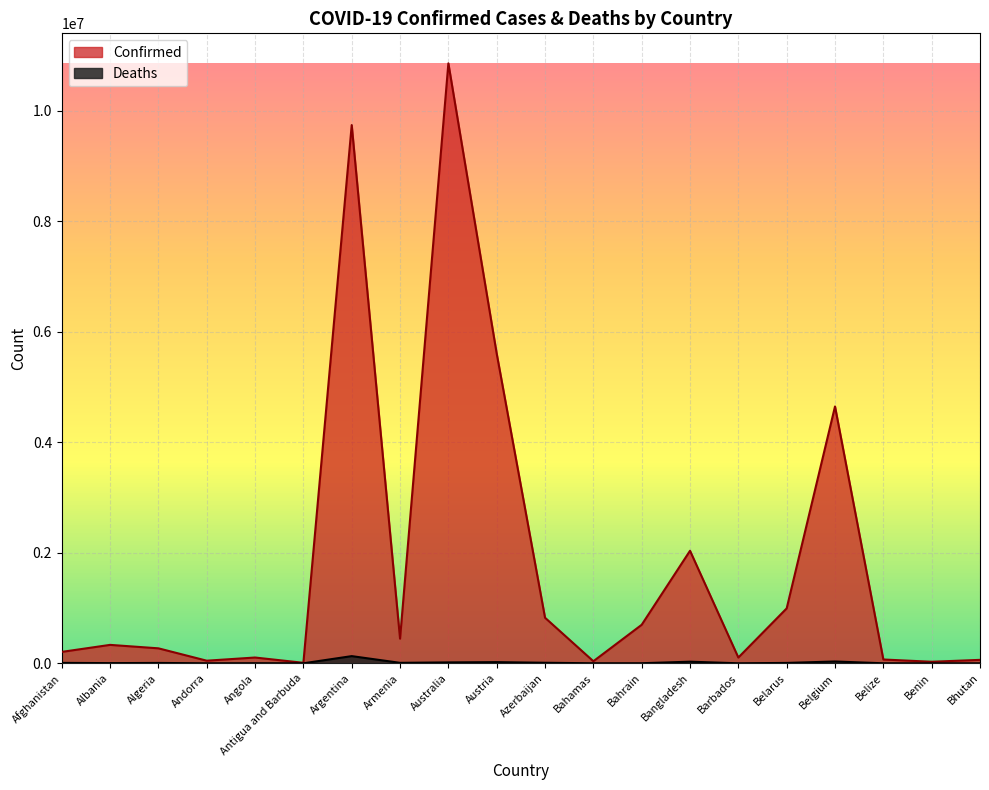

Reading right to left, transcribe all the data shown in this chart.

Confirmed: 62512	27980	69117	4648042	994037	104416	2036777	697267	37491	824802	5604611	10856941	445828	9739856	9106	104808	47446	271146	333521	206543
Deaths: 21	163	688	33100	7118	567	29436	1536	833	9986	21257	16462	8712	130034	146	1925	158	6881	3594	7839